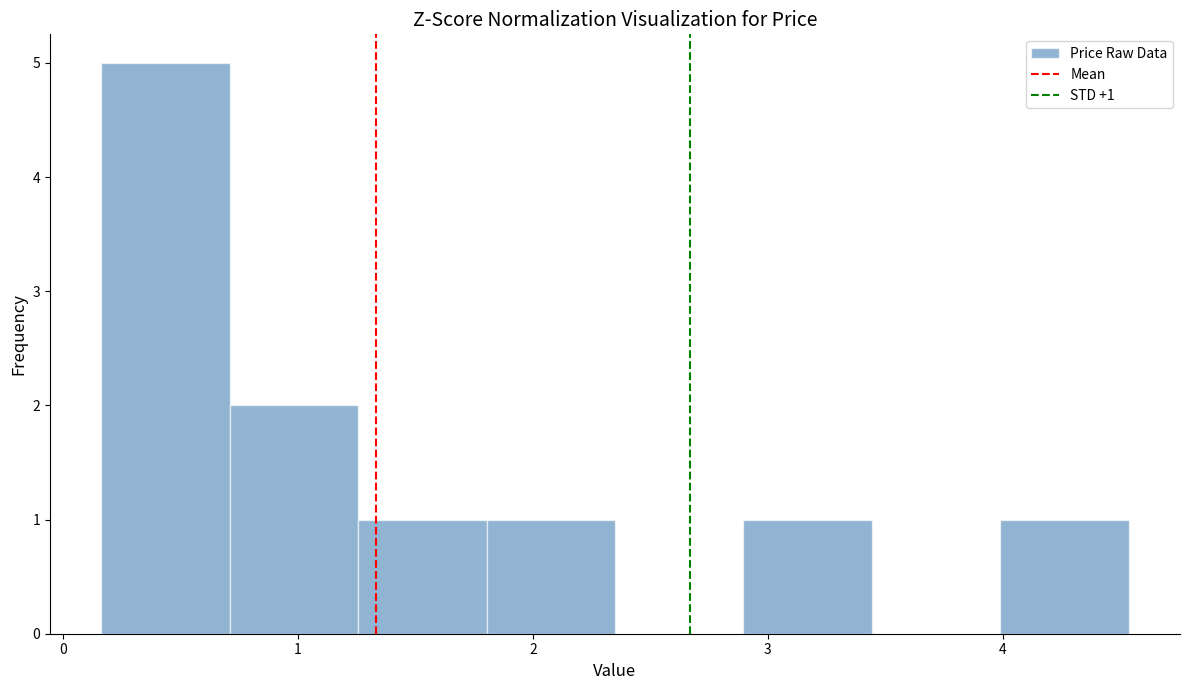

Which range on the x-axis has the tallest bar?

0.2 to 0.7